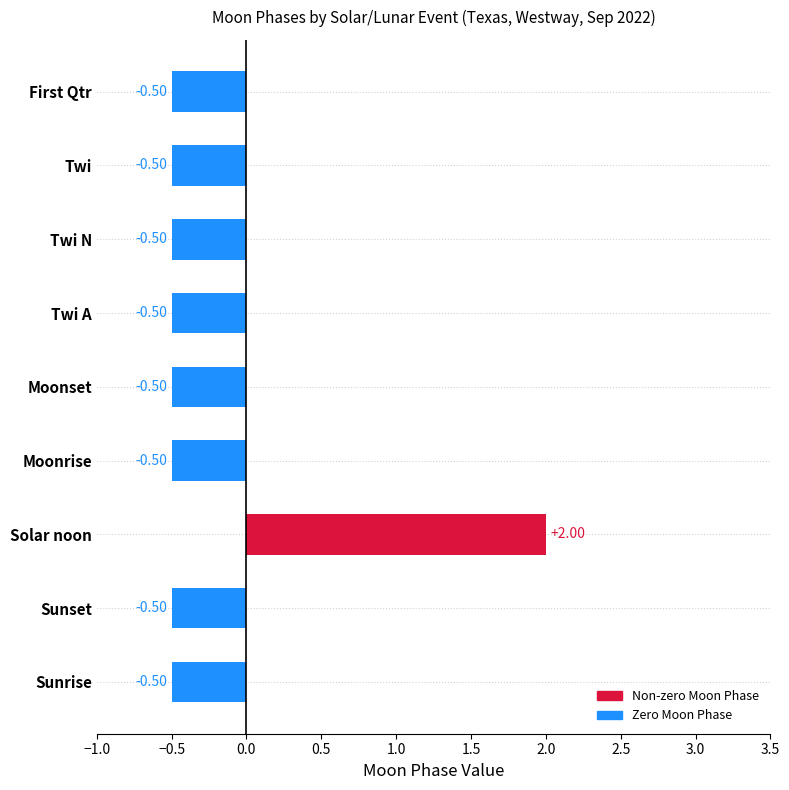

Which label corresponds to the largest value in the chart?

Solar noon